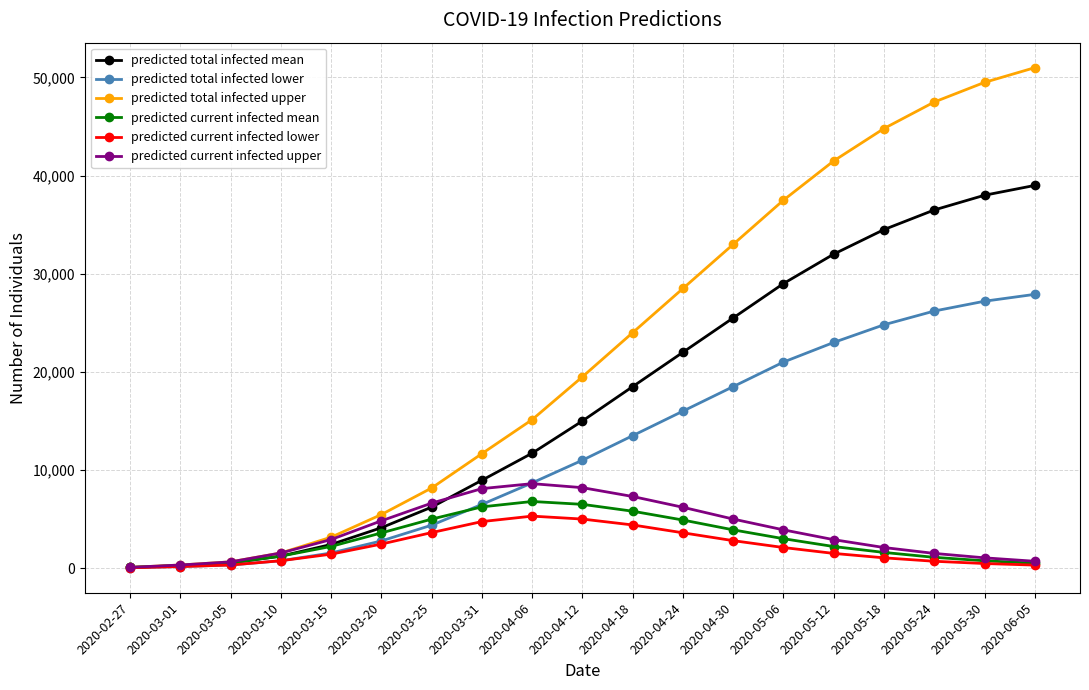

What is the total value across all series at 2020-03-10?

7044